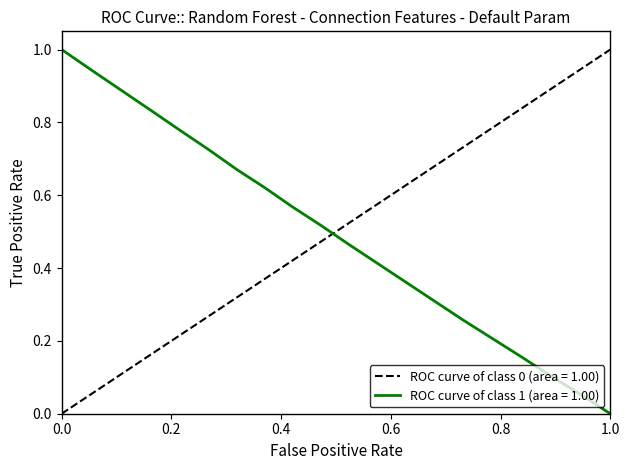

How many data points are above 0?

19